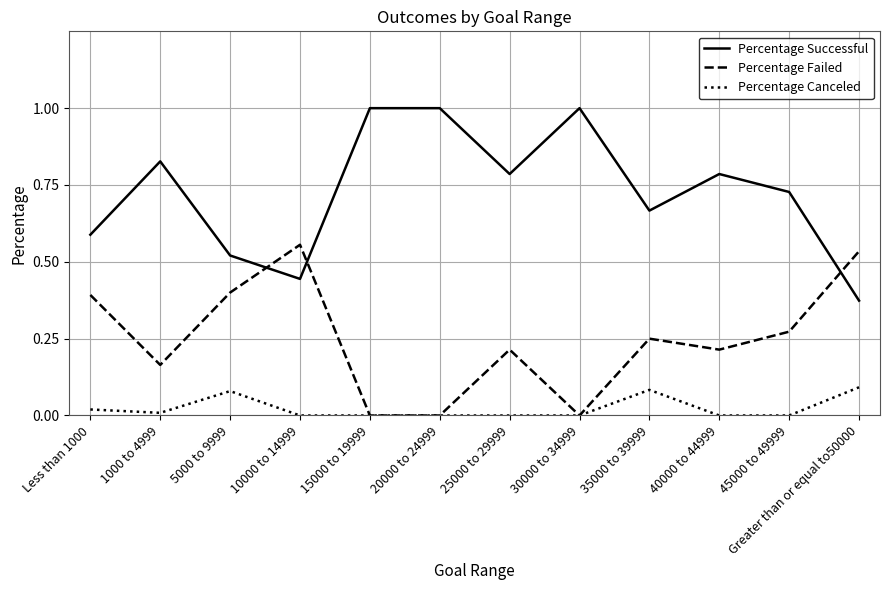

Which series has the widest spread of values?

Percentage Successful